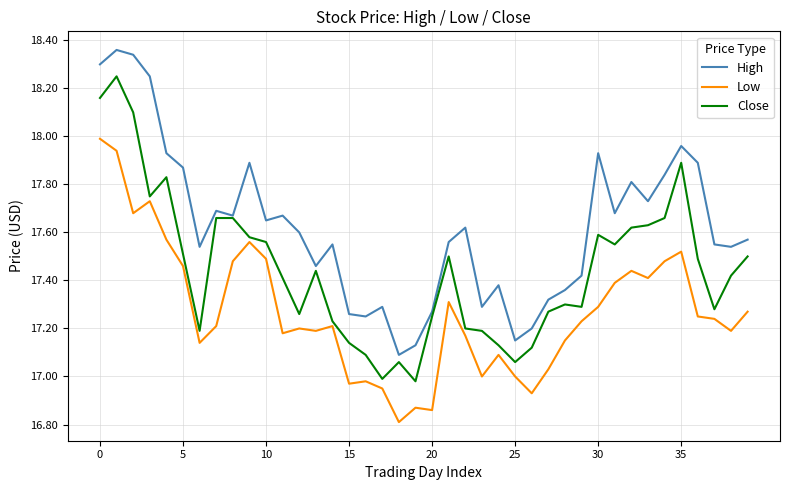

At how many categories does at least one series exceed 16?

40